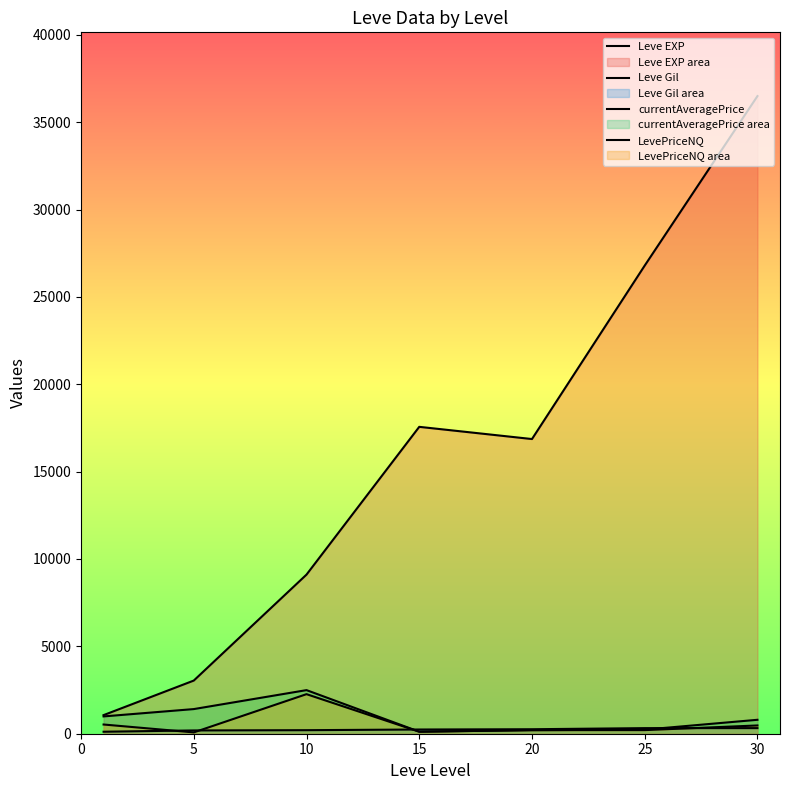

What is the difference between the maximum and minimum values in the LevePriceNQ series?

2188.0